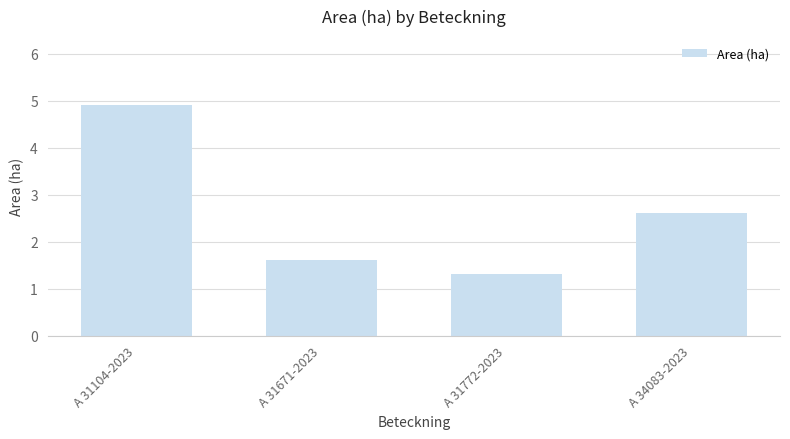

The value at A 31772-2023 is 0.5. True or false?

False